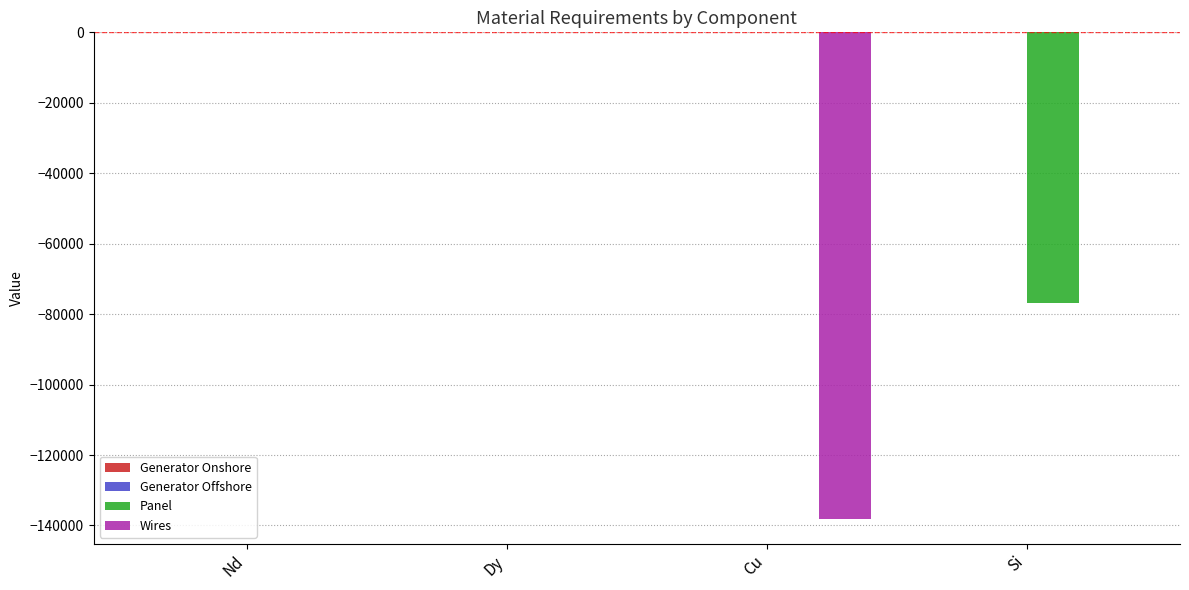

What is the sum of all Panel values?

-76920.2